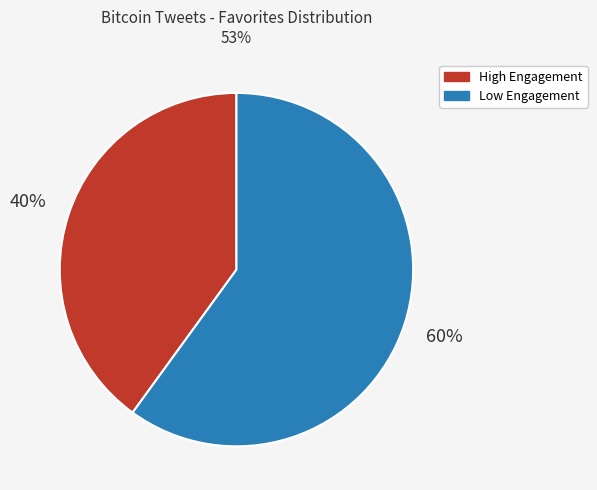

The Low Engagement slice represents 60% of the pie. True or false?

True